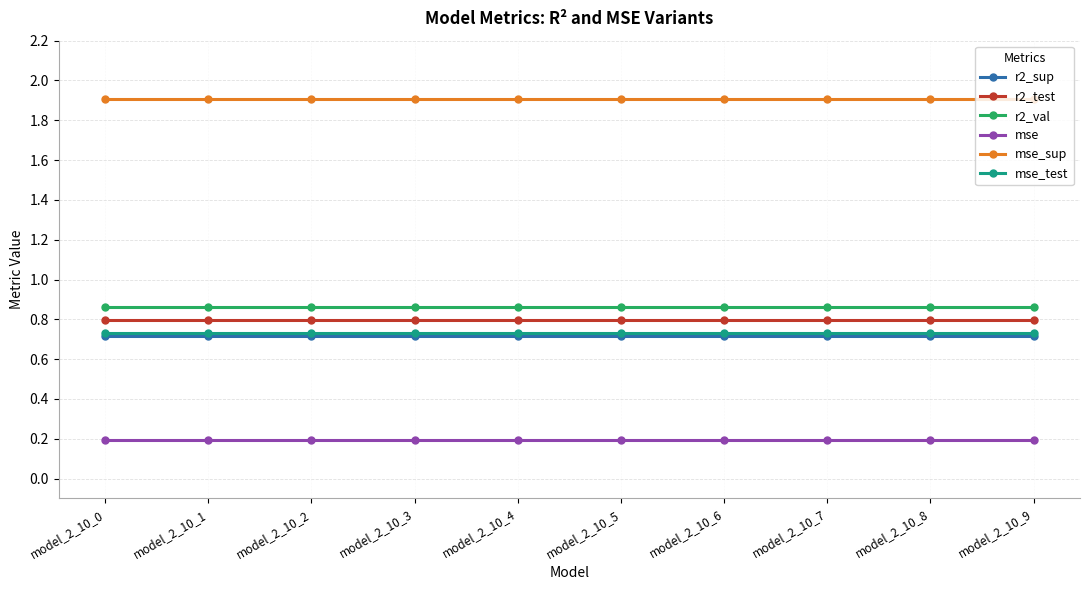

What is the maximum value shown in the chart?

1.9